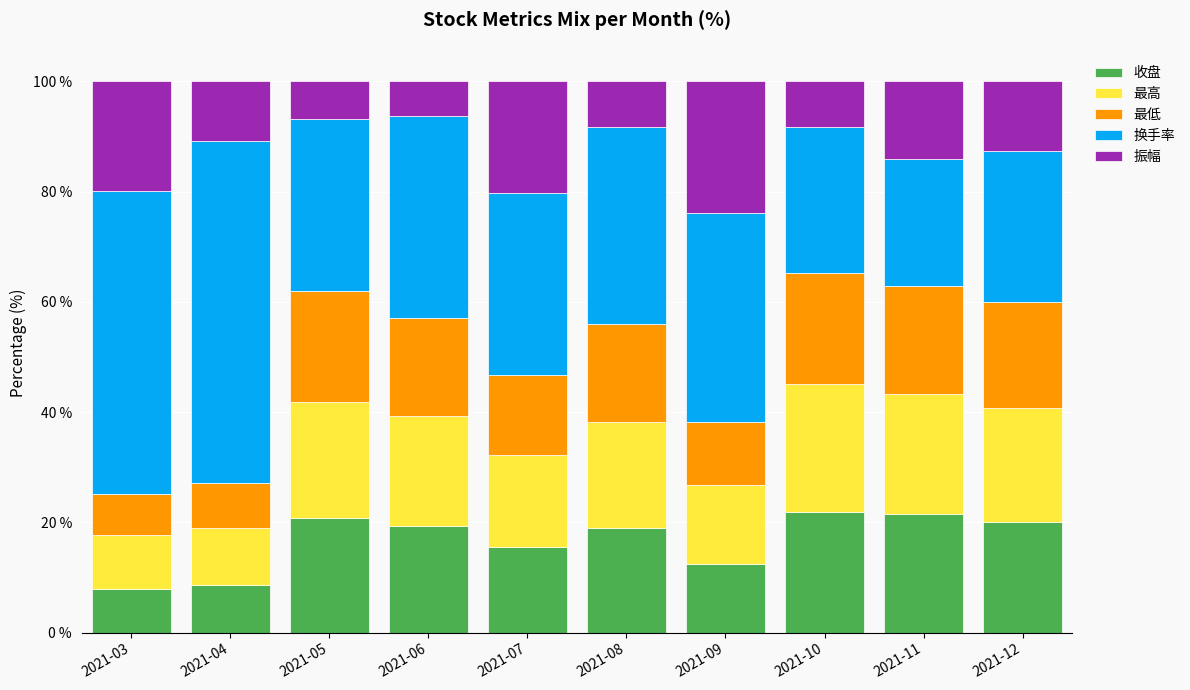

What is the total value across all series at 2021-06?

100.0